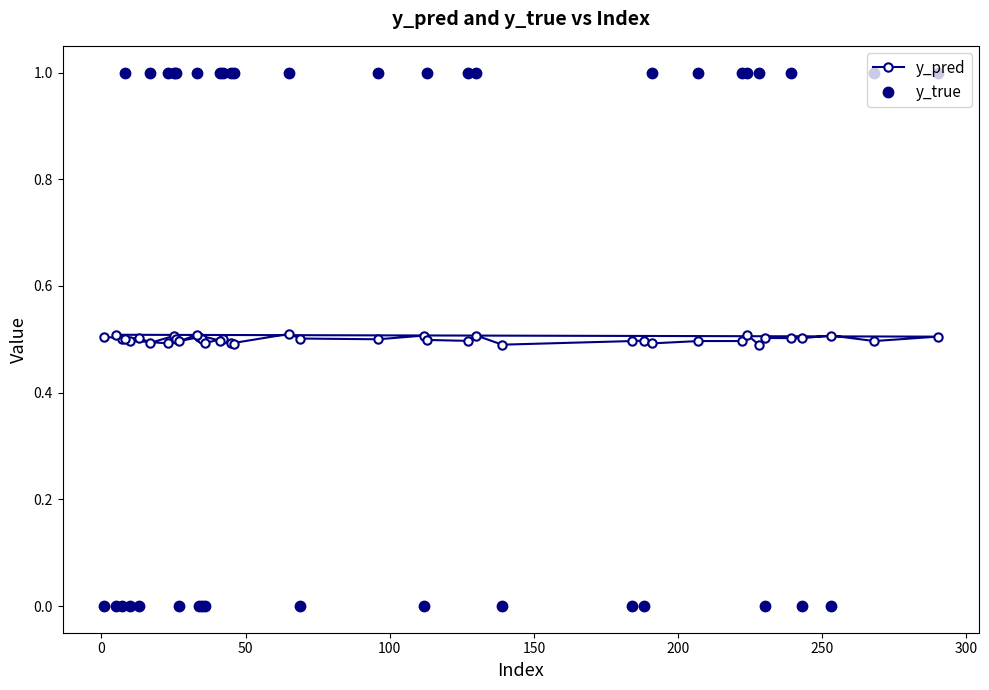

What is the maximum value shown in the chart?

1.0